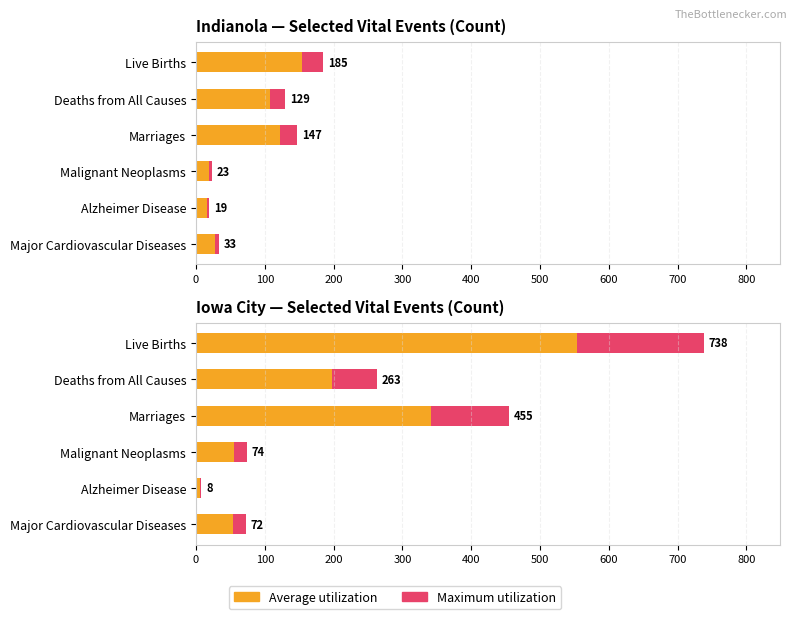

Is the value of Average utilization at Alzheimer Disease greater than the value of Maximum (Count) at Deaths from All Causes?

No